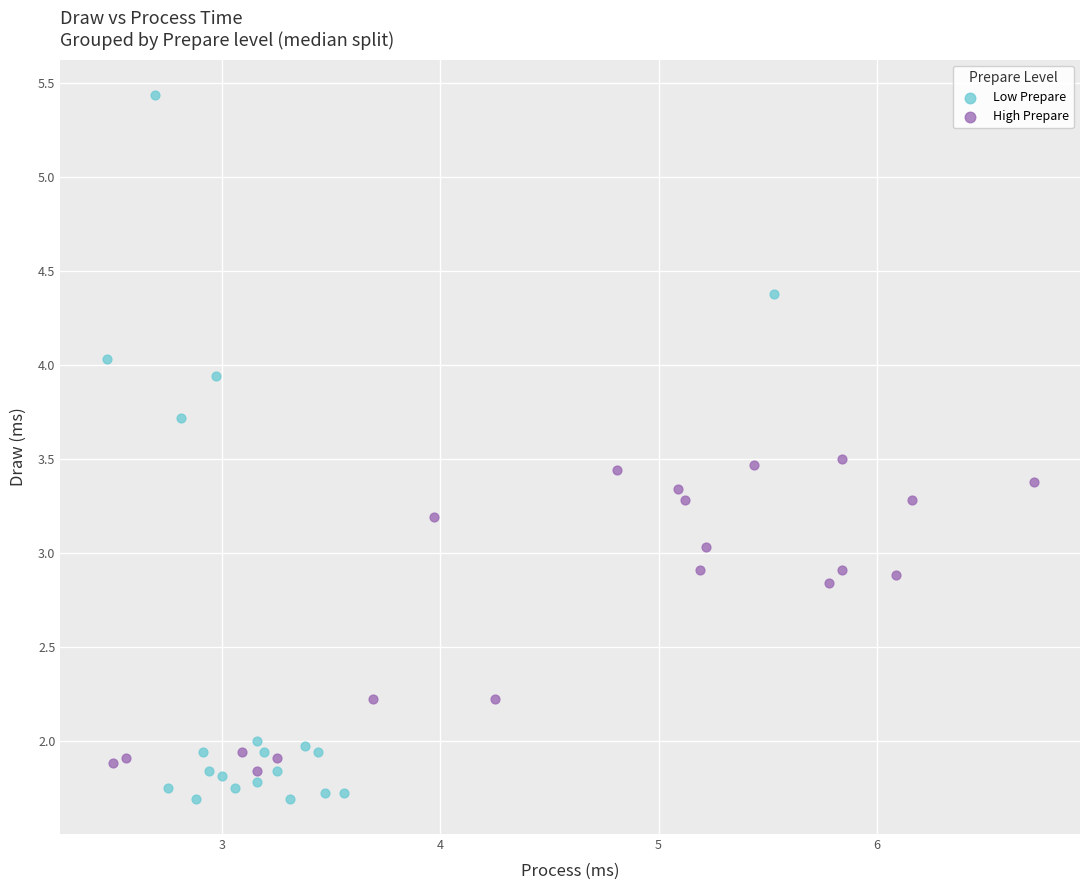

Which series reaches the maximum Y coordinate?

Low Prepare